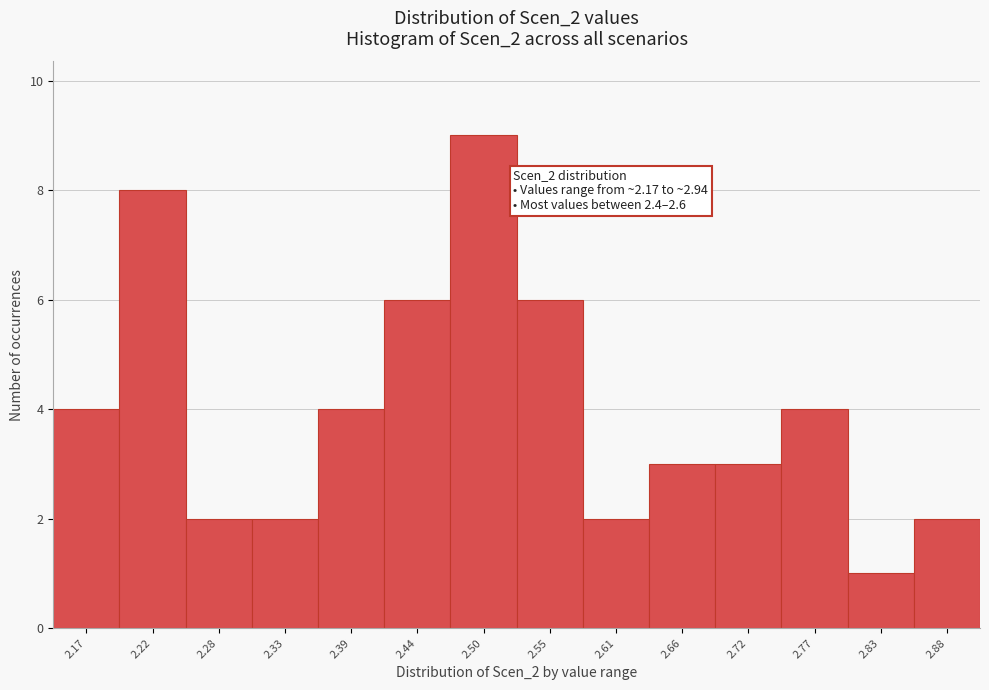

Reading left to right, list all the values displayed in this chart.

4	8	2	2	4	6	9	6	2	3	3	4	1	2